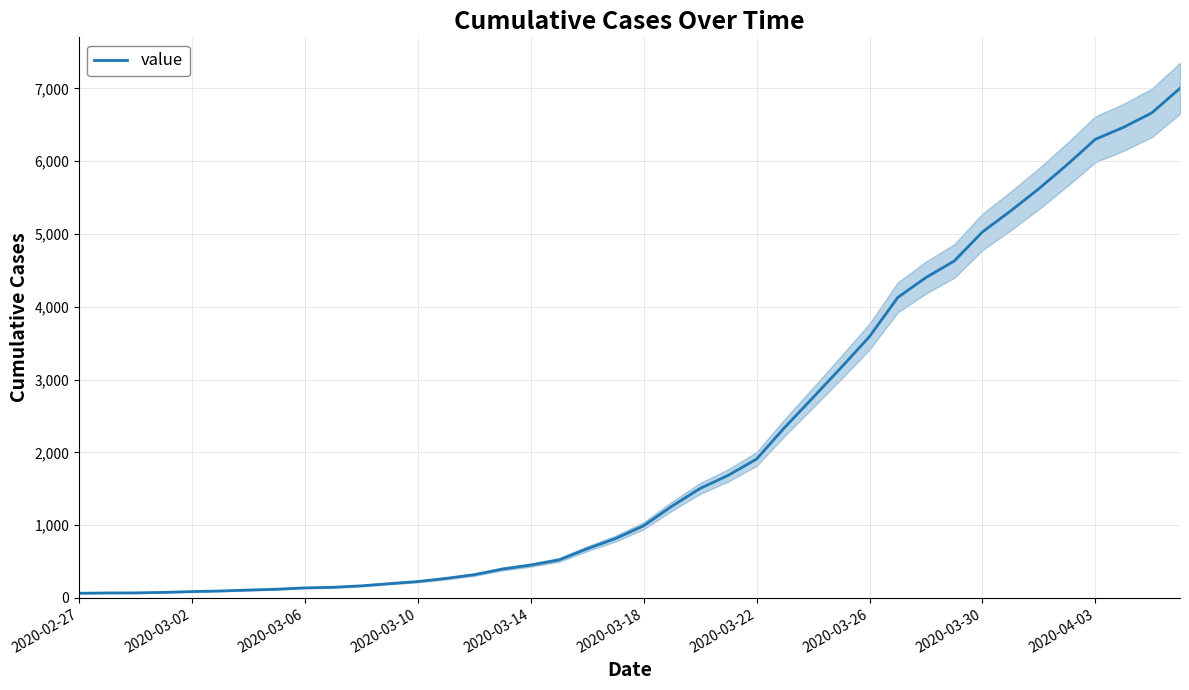

Count the number of data series in this chart.

1